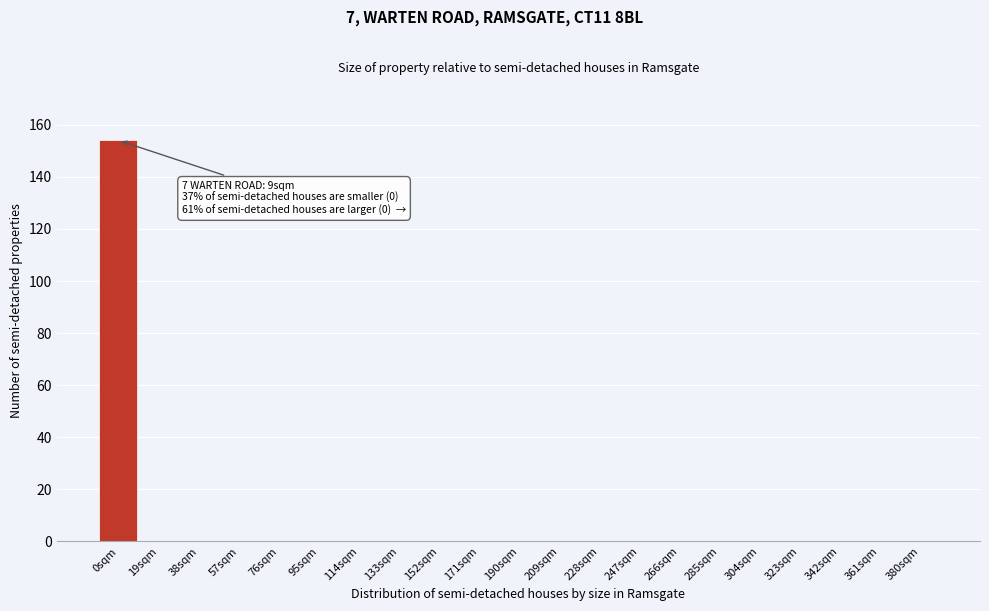

Reading left to right, what are all the values shown in this chart?

0sqm=154	19sqm=0	38sqm=0	57sqm=0	76sqm=0	95sqm=0	114sqm=0	133sqm=0	152sqm=0	171sqm=0	190sqm=0	209sqm=0	228sqm=0	247sqm=0	266sqm=0	285sqm=0	304sqm=0	323sqm=0	342sqm=0	361sqm=0	380sqm=0